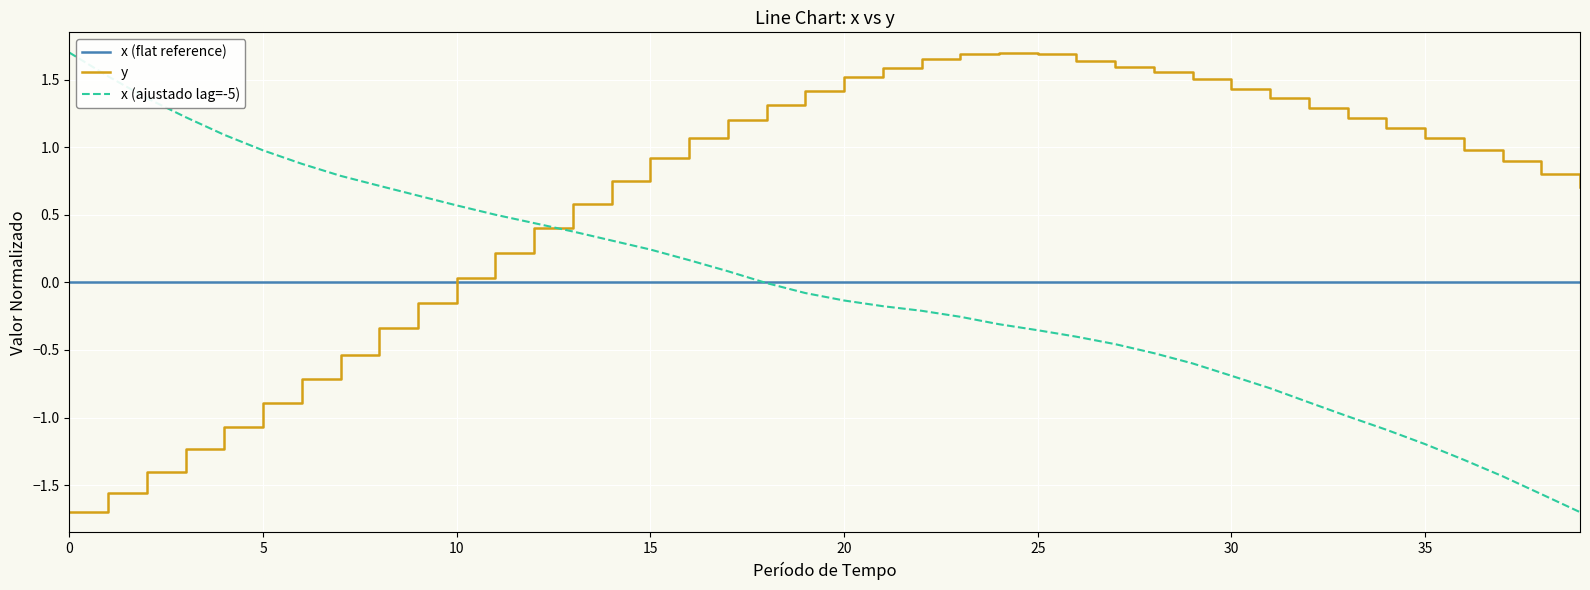

How many distinct data groups are displayed?

3